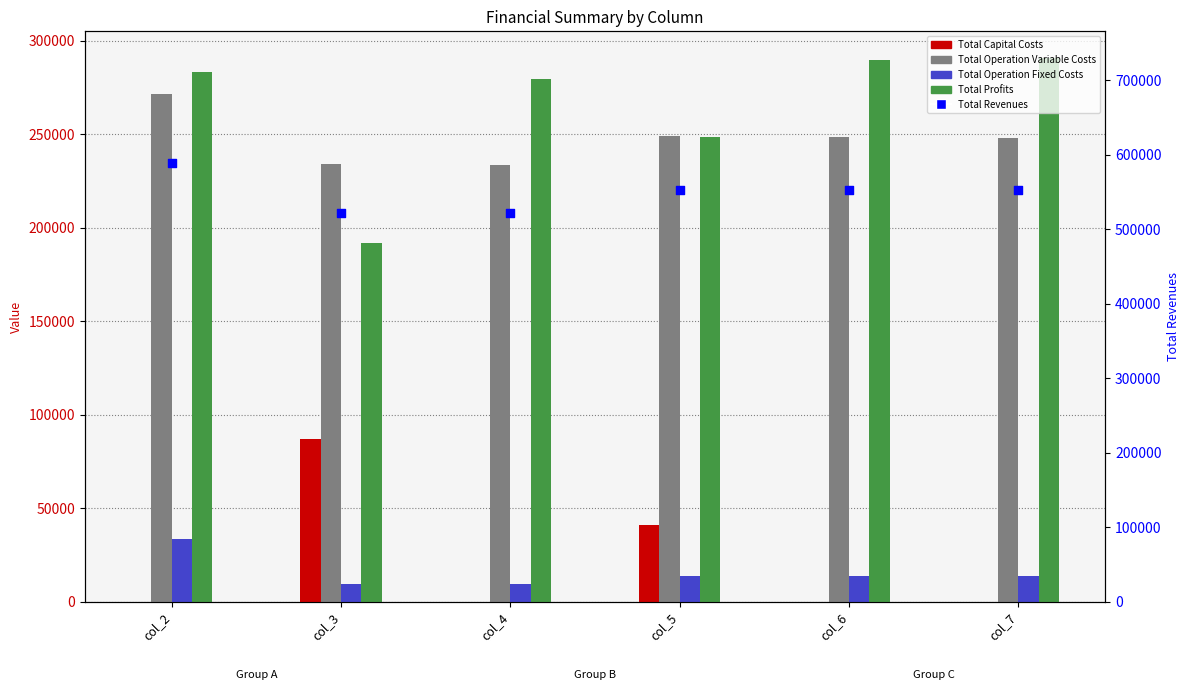

Which series has the largest Y range (max minus min)?

Total Profits